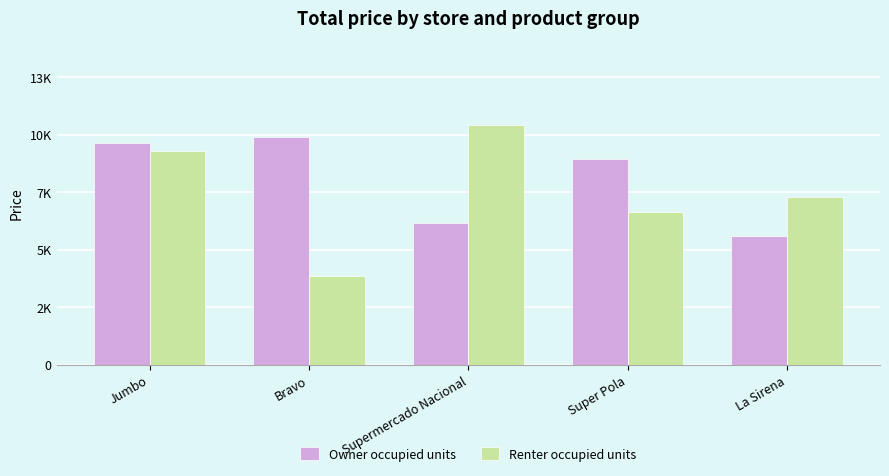

Which category has the lowest value across all series?

Bravo